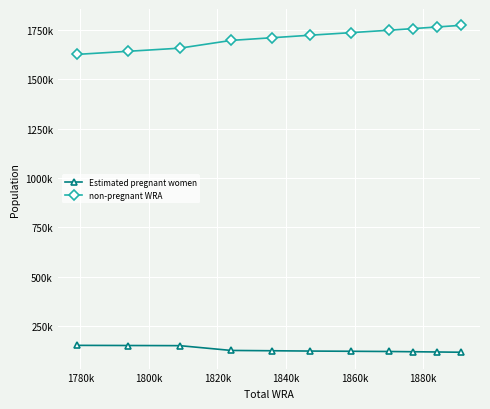

What are all the series names shown in the legend?

Estimated pregnant women, non-pregnant WRA